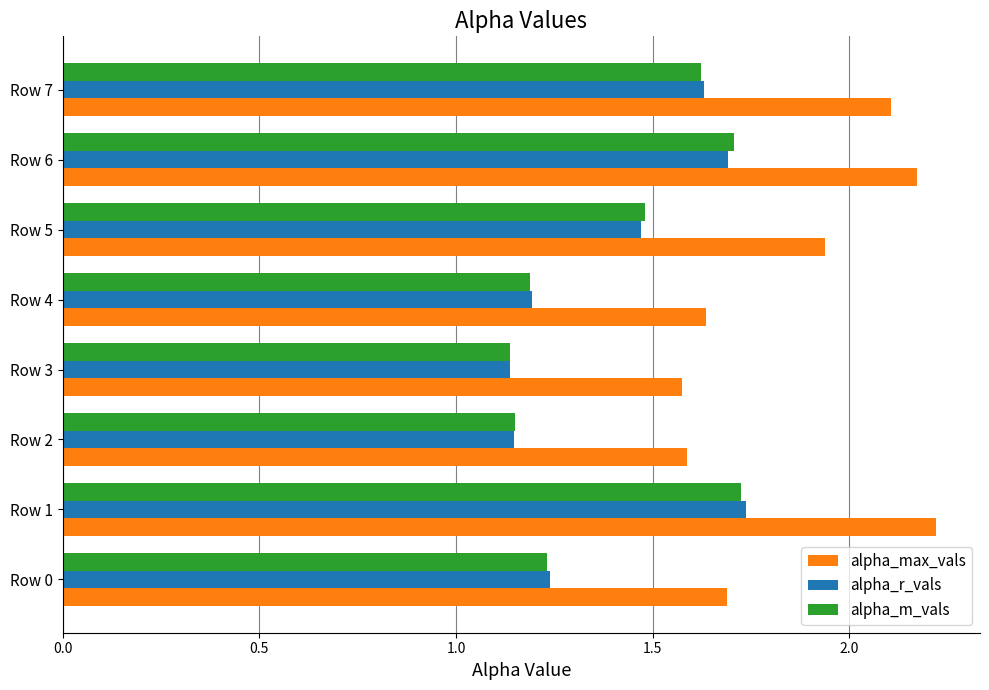

Which series has the widest spread of values?

alpha_max_vals